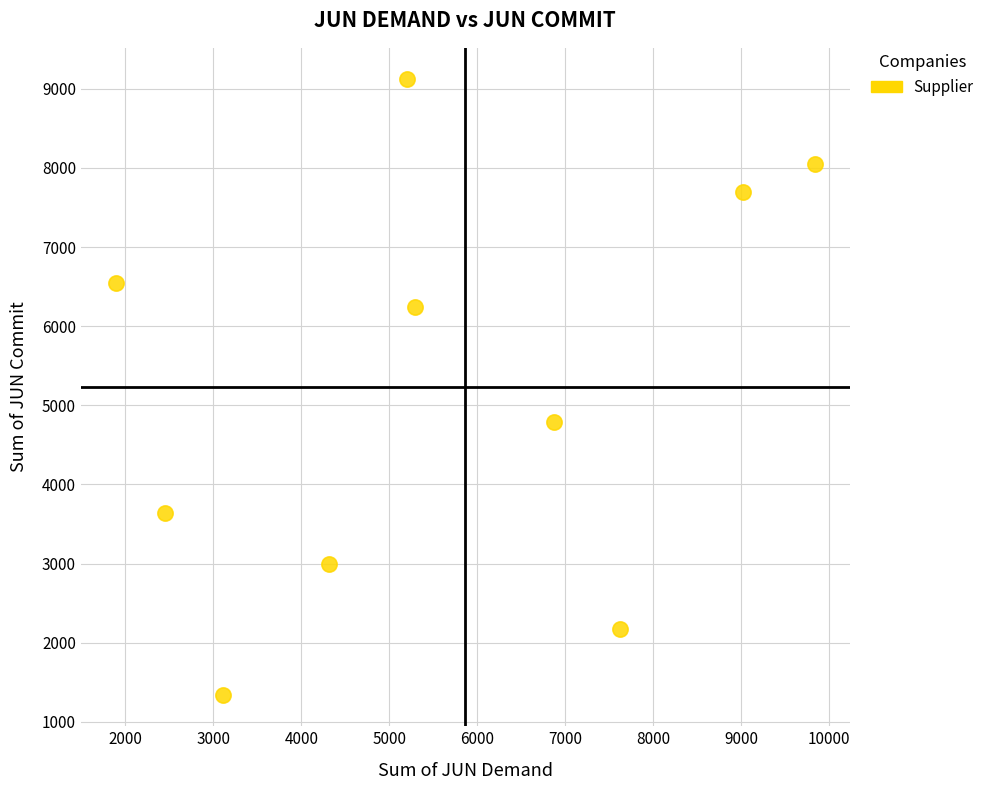

What is the average X value?

5562